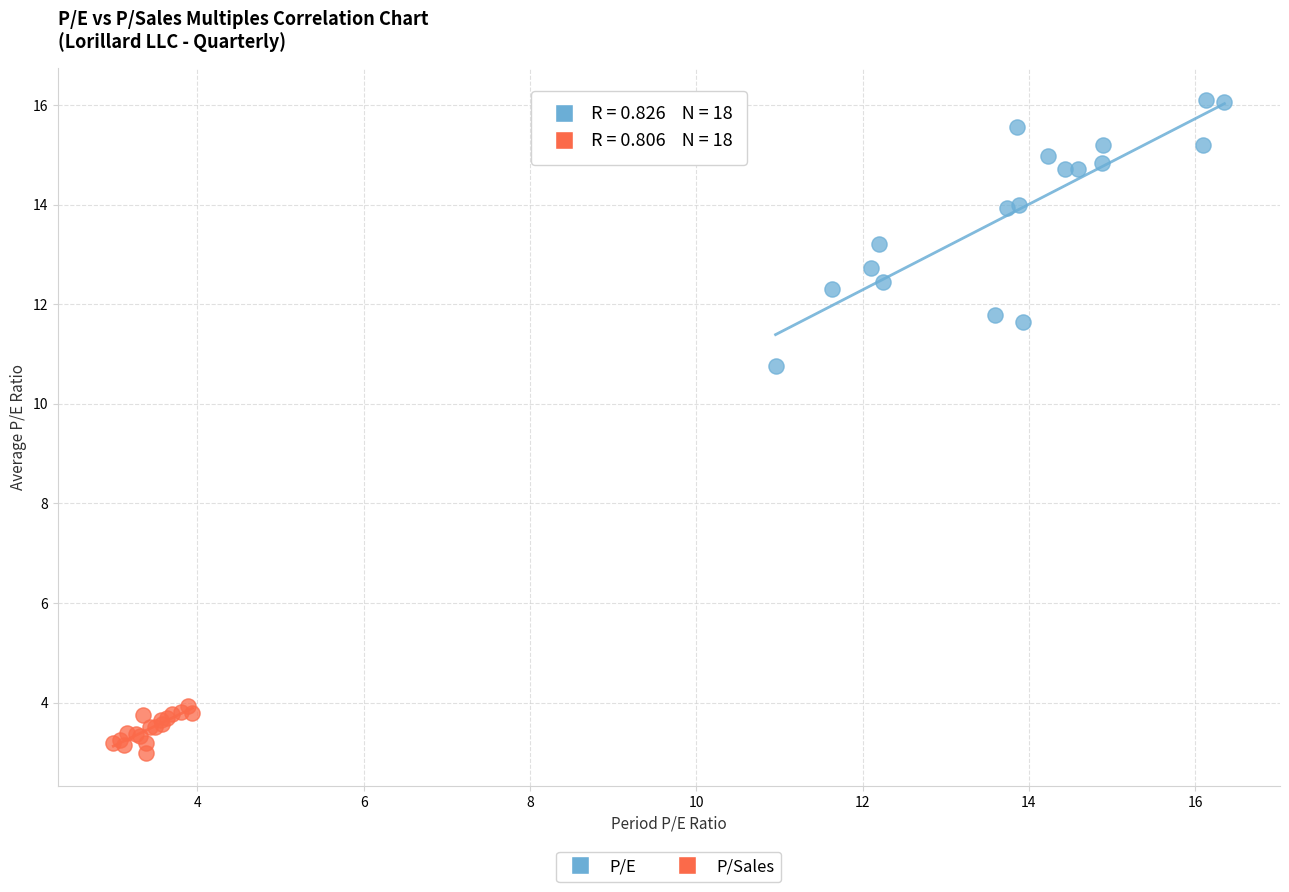

Which series contains the highest Y value?

P/E